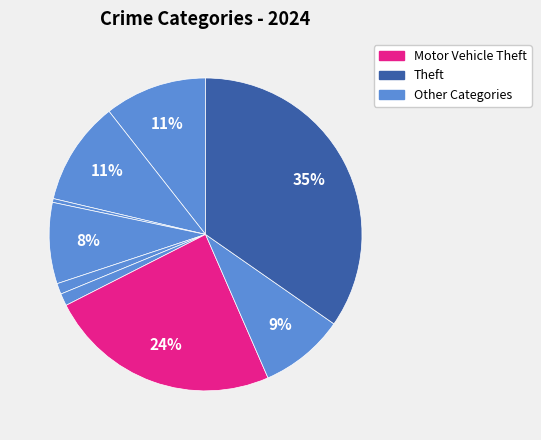

Does any single category account for the majority?

No